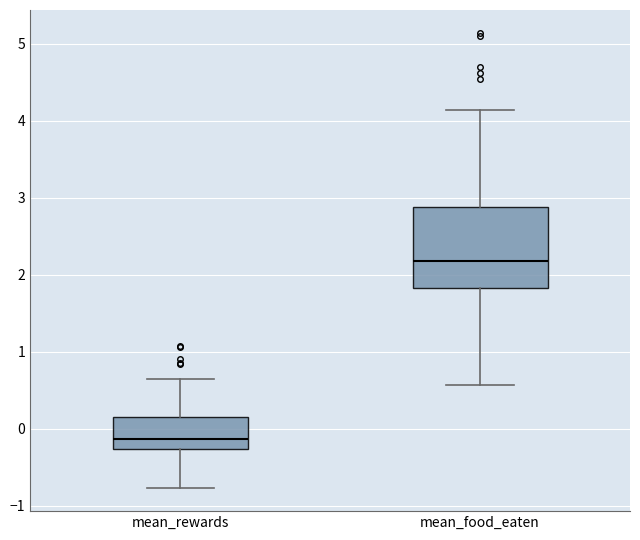

Which box is the tallest, from its lower edge to its upper edge?

mean_food_eaten